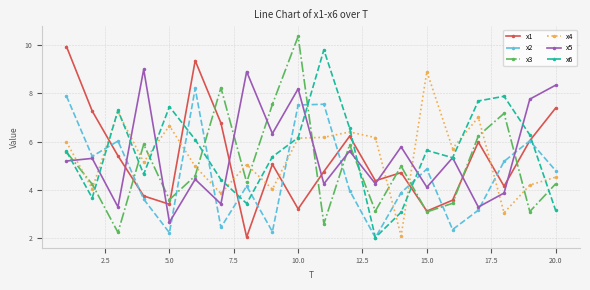

What is the lowest value of the x6 series?

2.0